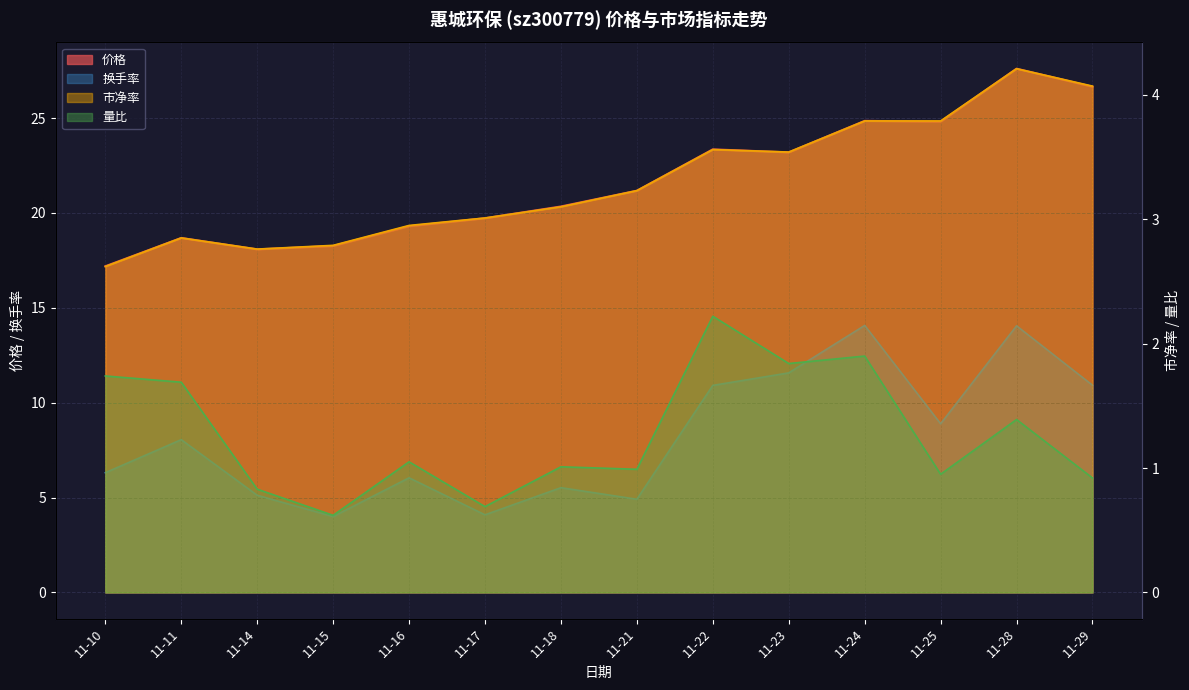

The value of 换手率 at 11-18 is 5.5. True or false?

True